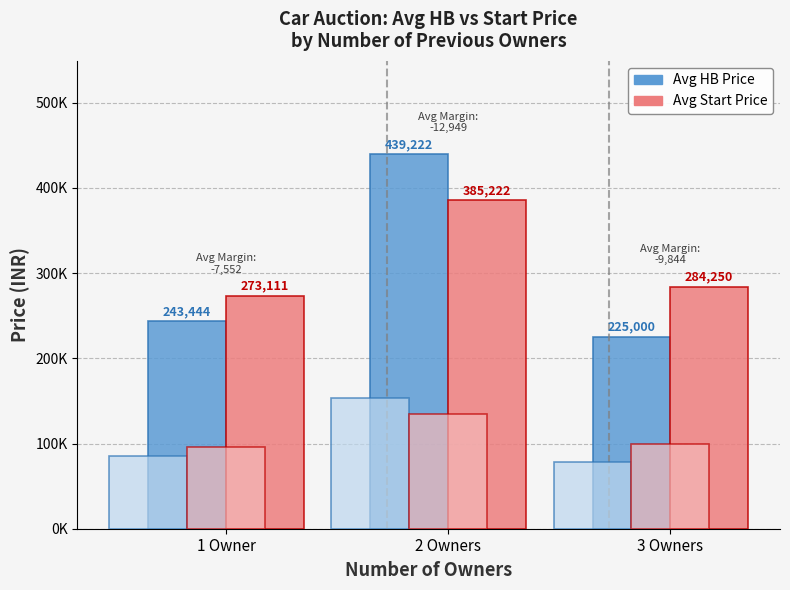

What position from the right is 2 Owners?

2